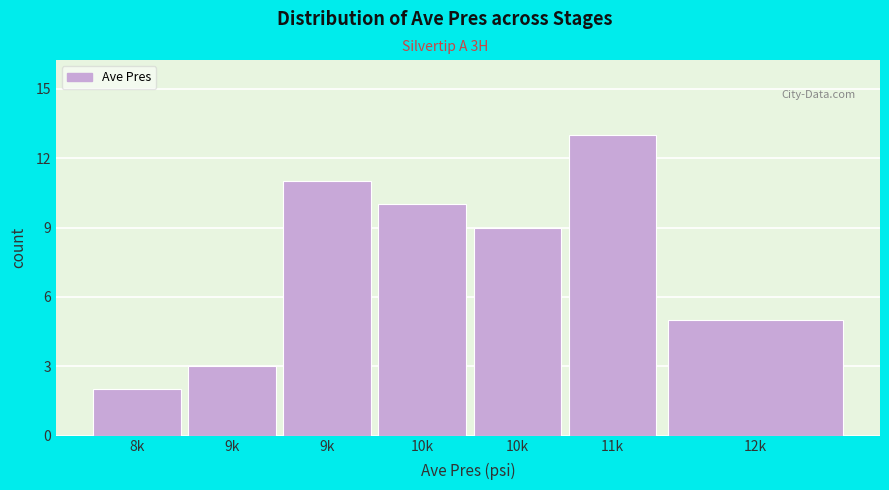

Does the chart contain any negative values?

No